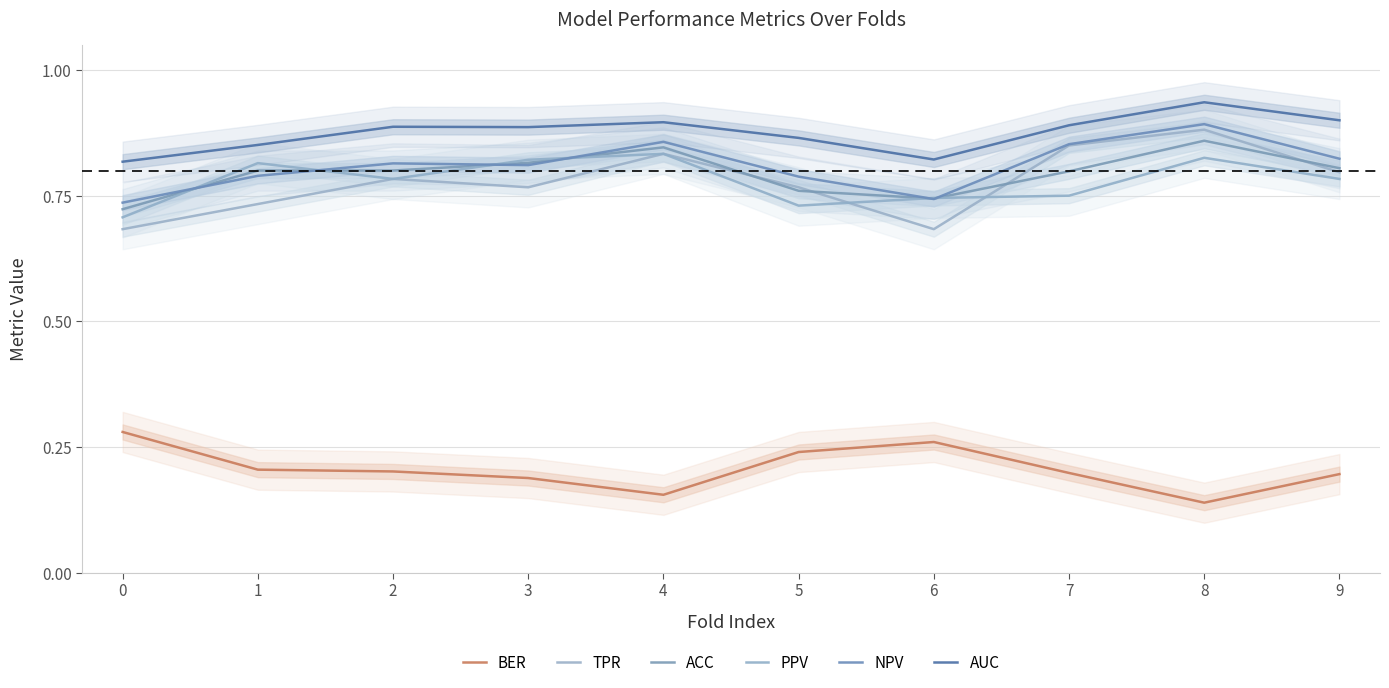

What is the sum of all AUC values?

8.8